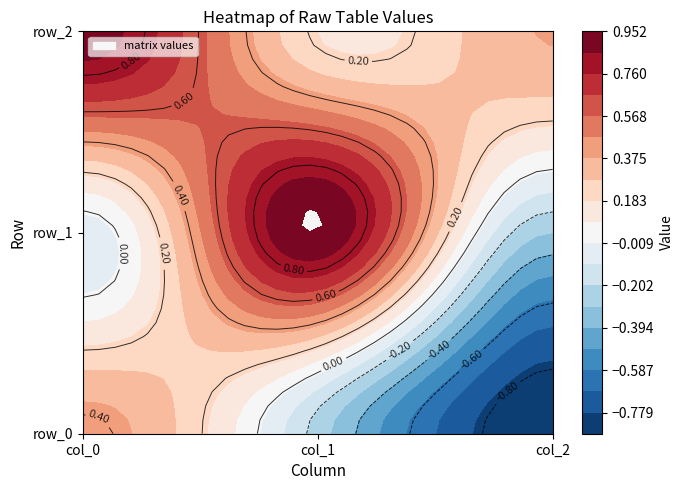

What is the average value of the row_0 series?

-0.2